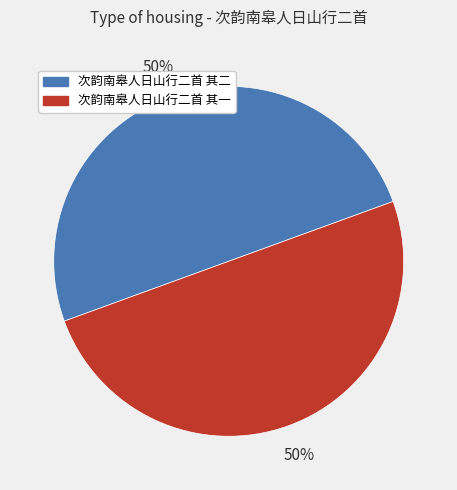

Do 次韵南皋人日山行二首 其二 and 次韵南皋人日山行二首 其一 together represent more than half of the pie?

Yes